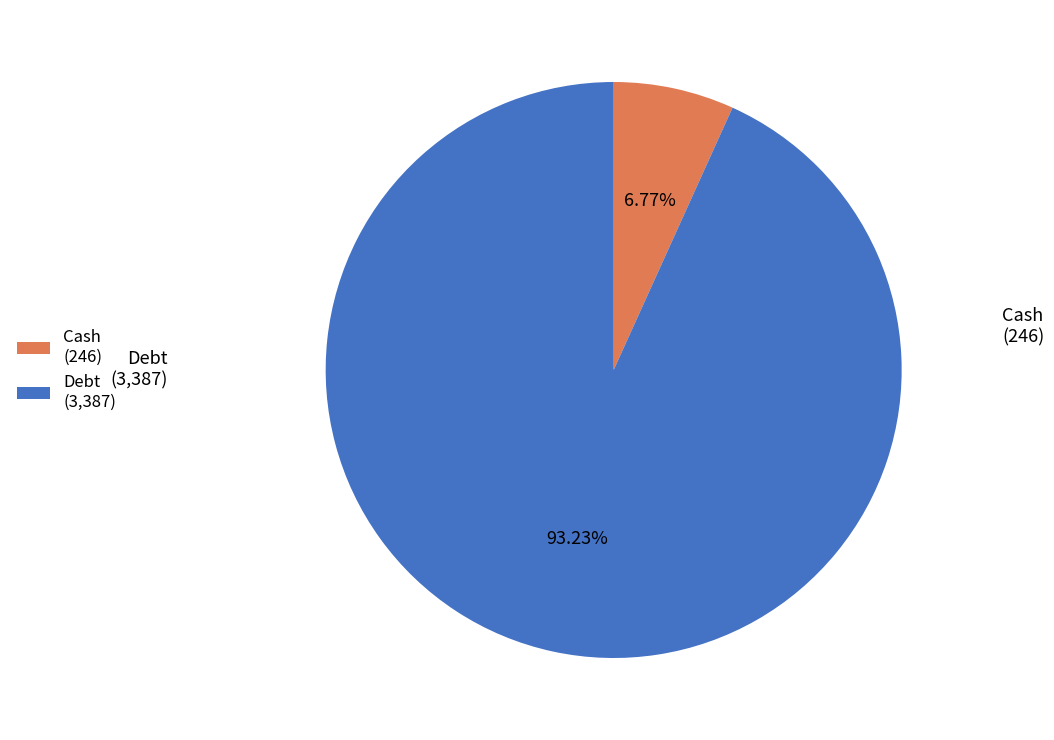

Which category has the smallest portion of the pie?

Cash (246)